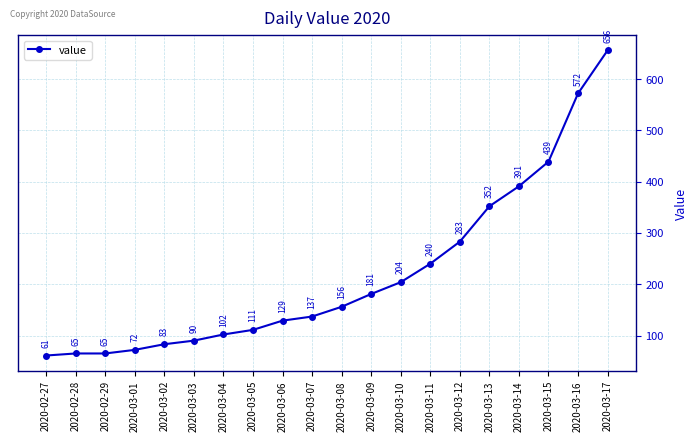

What is the ratio of the value at 2020-03-16 to the value at 2020-02-27?

9.4